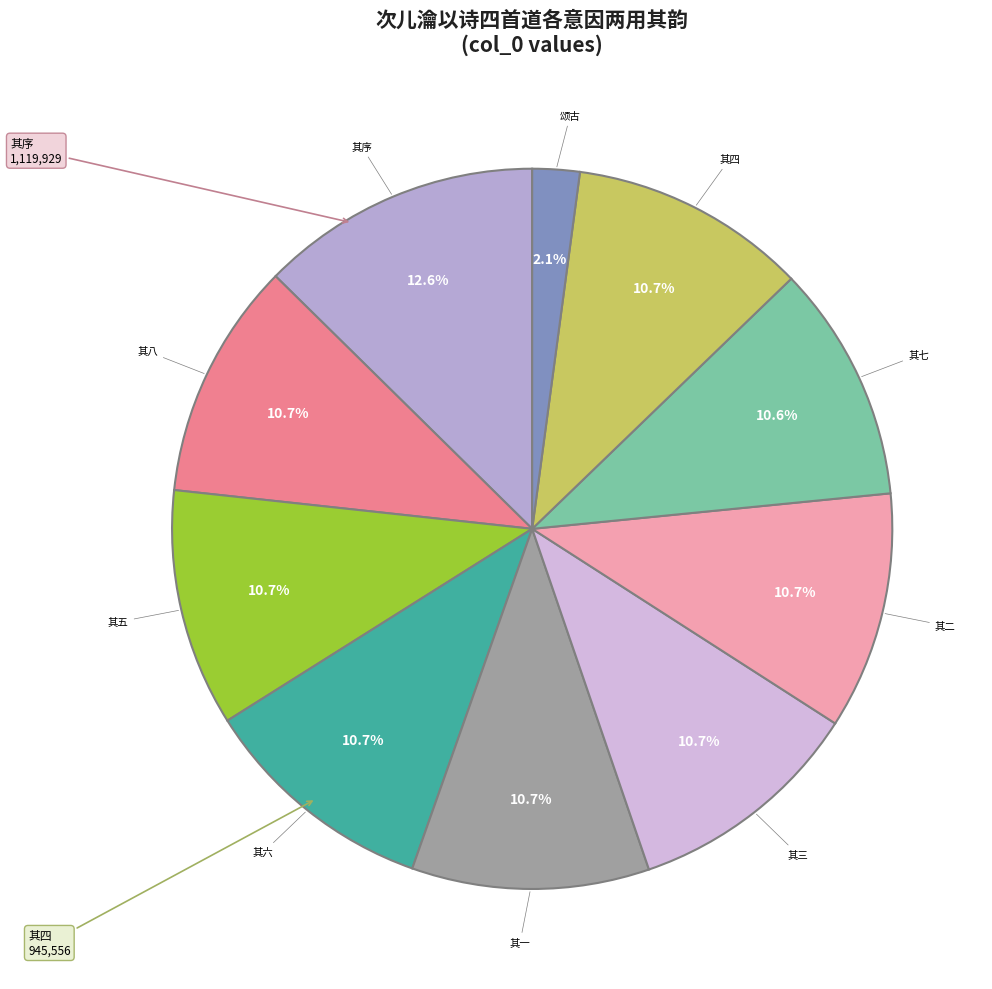

How many slices are in this pie chart?

10